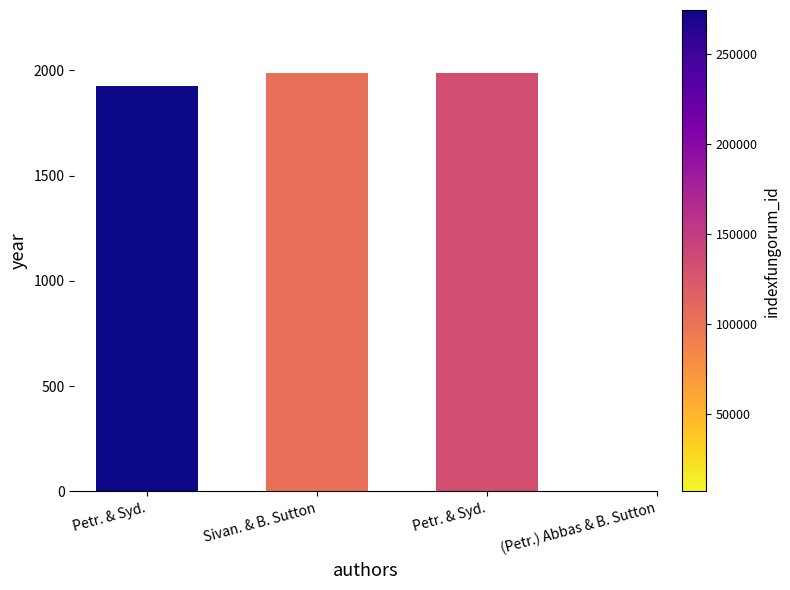

The chart shows a value of 2741 at Sivan. & B. Sutton. True or false?

False